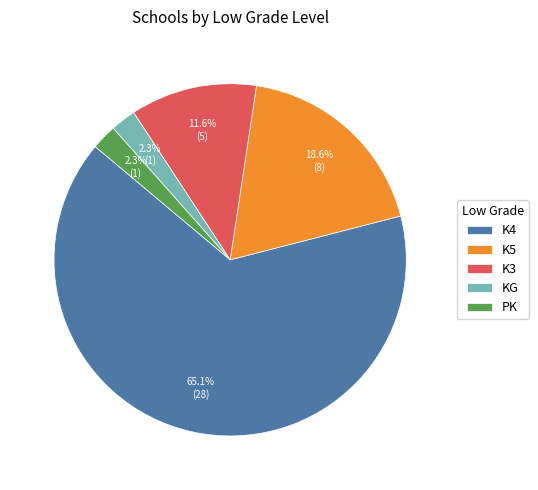

Combined, do K5 and K4 account for over 50%?

Yes